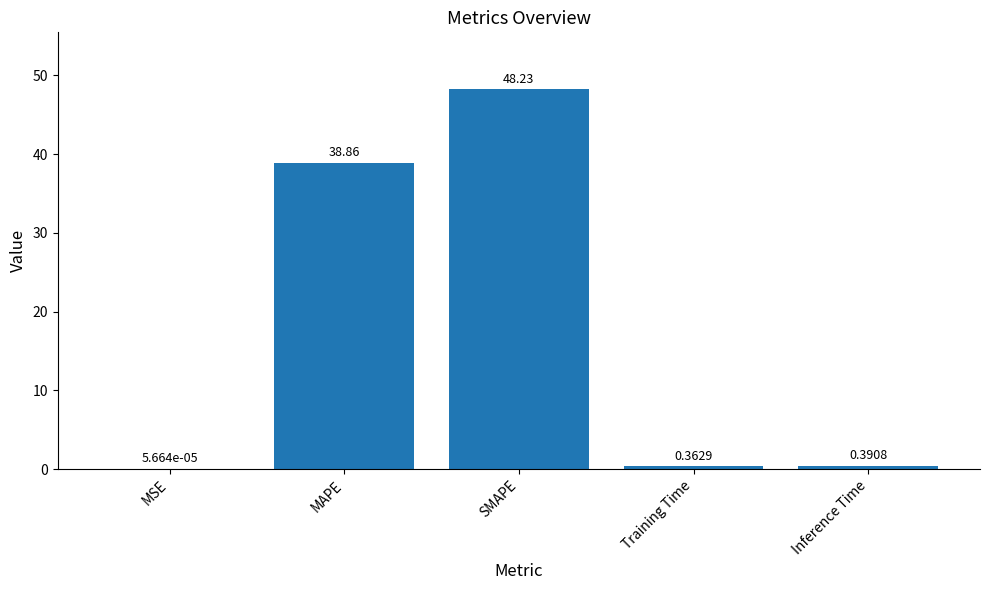

Which label corresponds to the largest value in the chart?

SMAPE